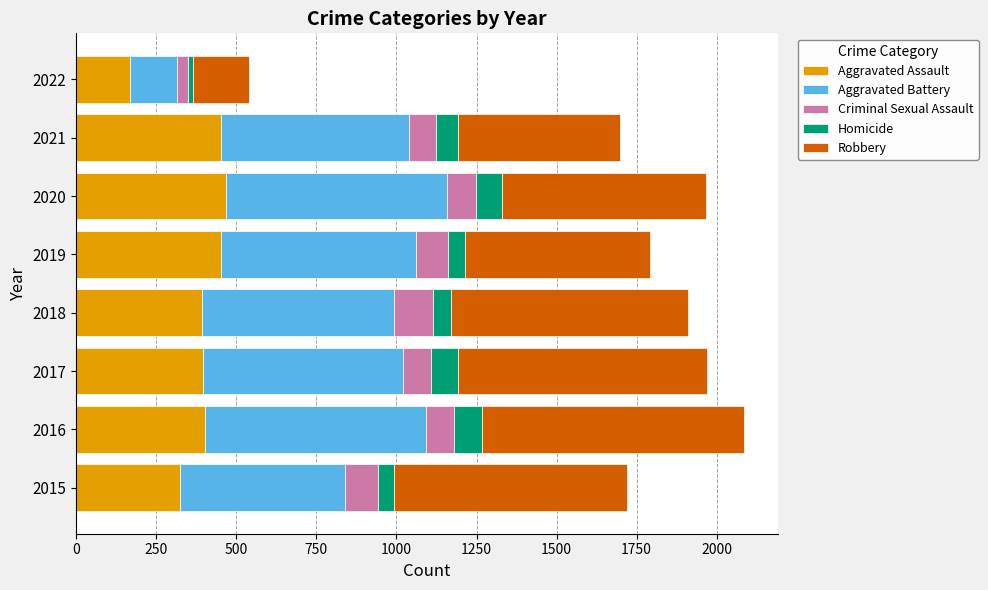

What is the average value of the Aggravated Assault series?

382